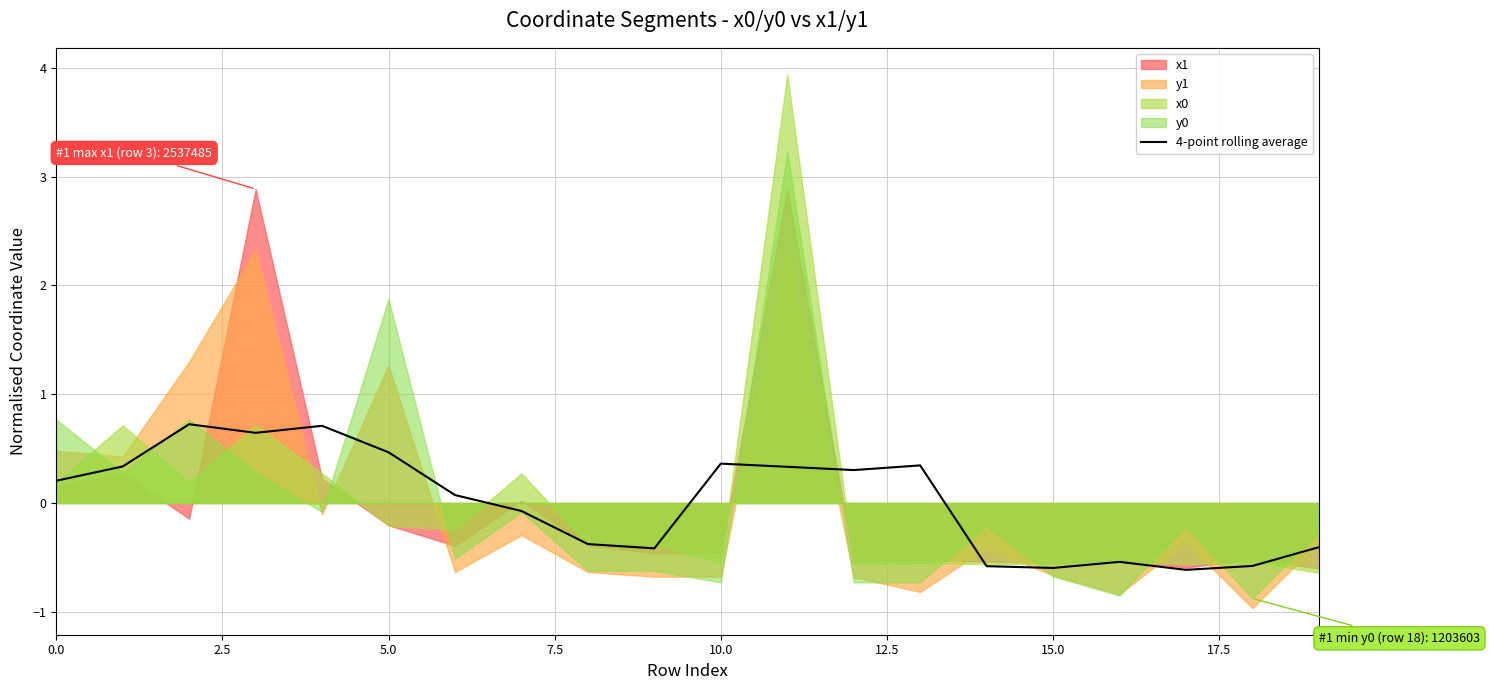

What is the approximate value at 16?

-0.5